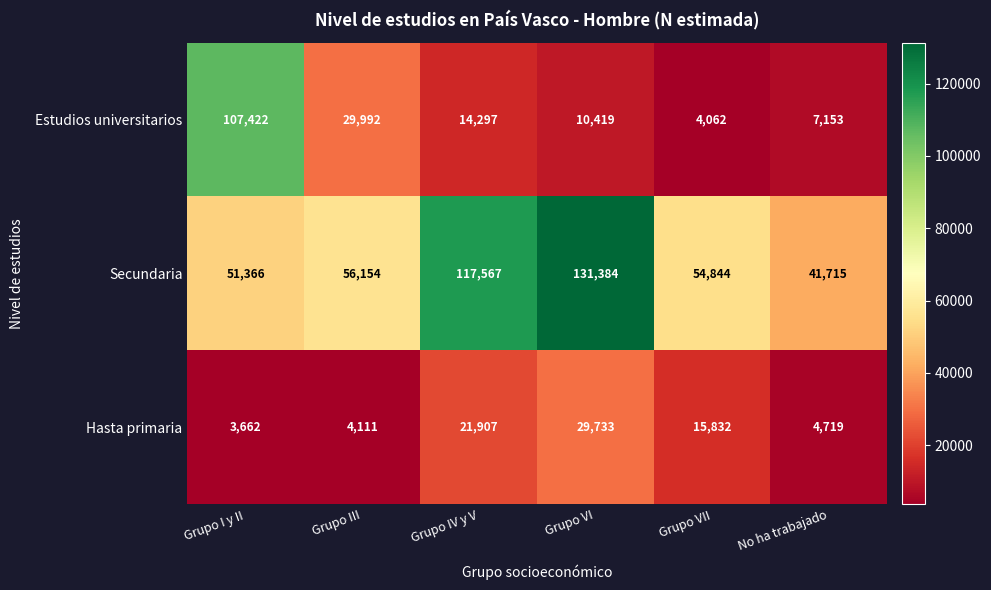

Reading right to left, extract all data points from this chart.

Estudios universitarios: No ha trabajado=7153	Grupo VII=4062	Grupo VI=10419	Grupo IV y V=14297	Grupo III=29992	Grupo I y II=107422
Secundaria: No ha trabajado=41715	Grupo VII=54844	Grupo VI=131384	Grupo IV y V=117567	Grupo III=56154	Grupo I y II=51366
Hasta primaria: No ha trabajado=4719	Grupo VII=15832	Grupo VI=29733	Grupo IV y V=21907	Grupo III=4111	Grupo I y II=3662